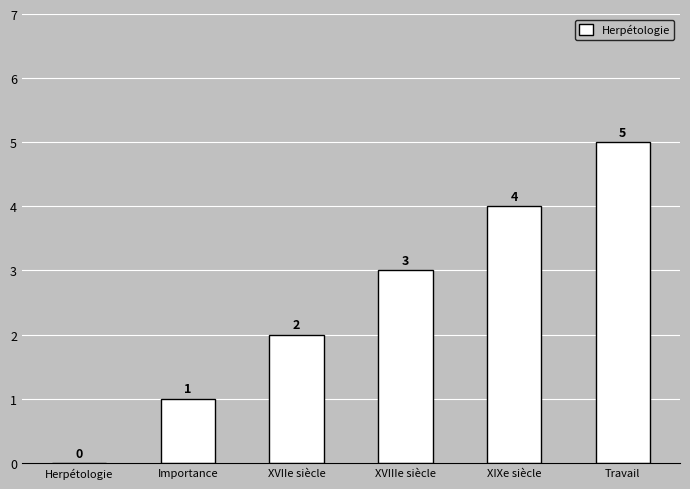

Reading right to left, transcribe all the data shown in this chart.

Travail=5	XIXe siècle=4	XVIIIe siècle=3	XVIIe siècle=2	Importance=1	Herpétologie=0